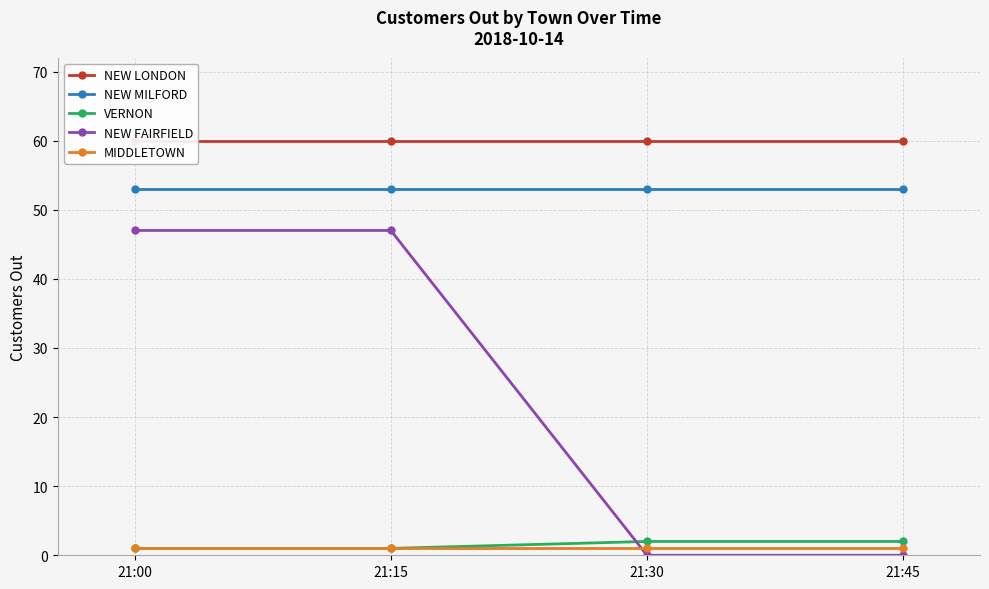

At 21:15, list the series in order from smallest to largest.

VERNON, MIDDLETOWN, NEW FAIRFIELD, NEW MILFORD, NEW LONDON